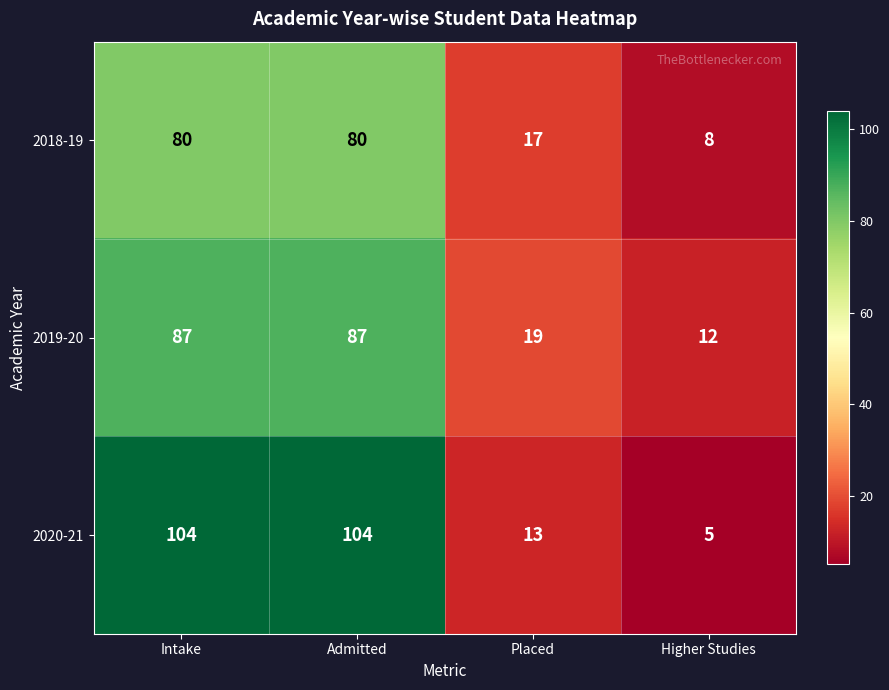

What is the spread (max minus min) of values at Intake?

24